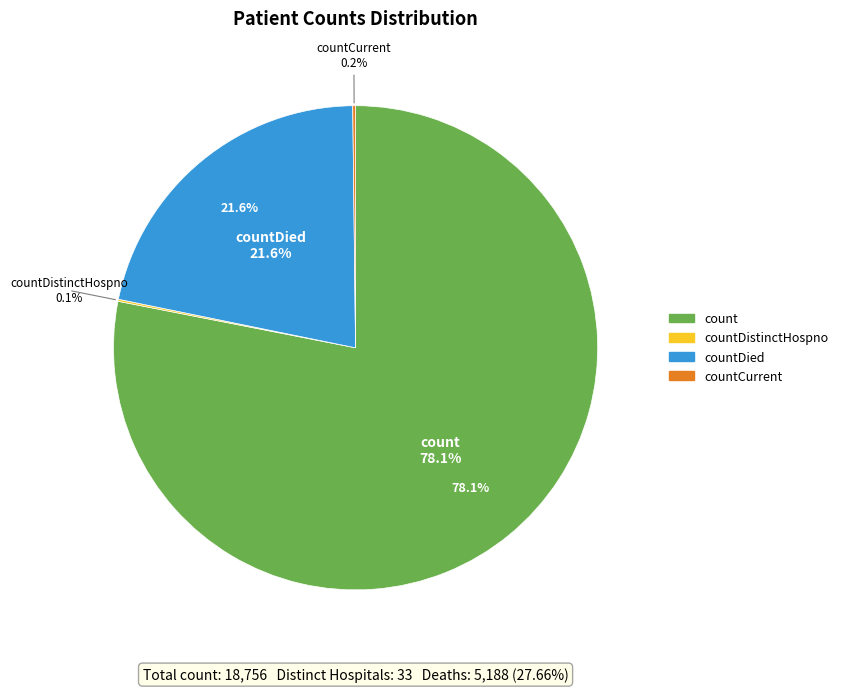

Is countDistinctHospno the majority of the pie?

No